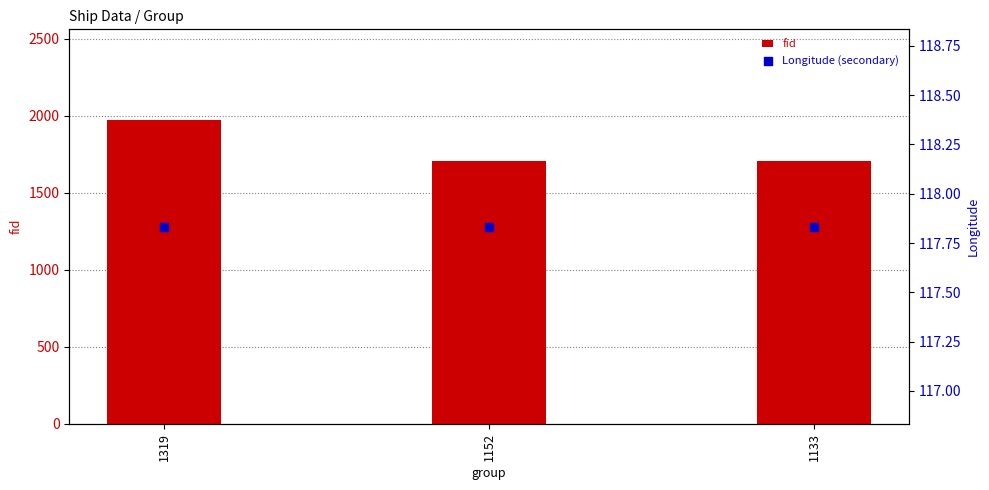

At how many categories does at least one series exceed 1717?

1